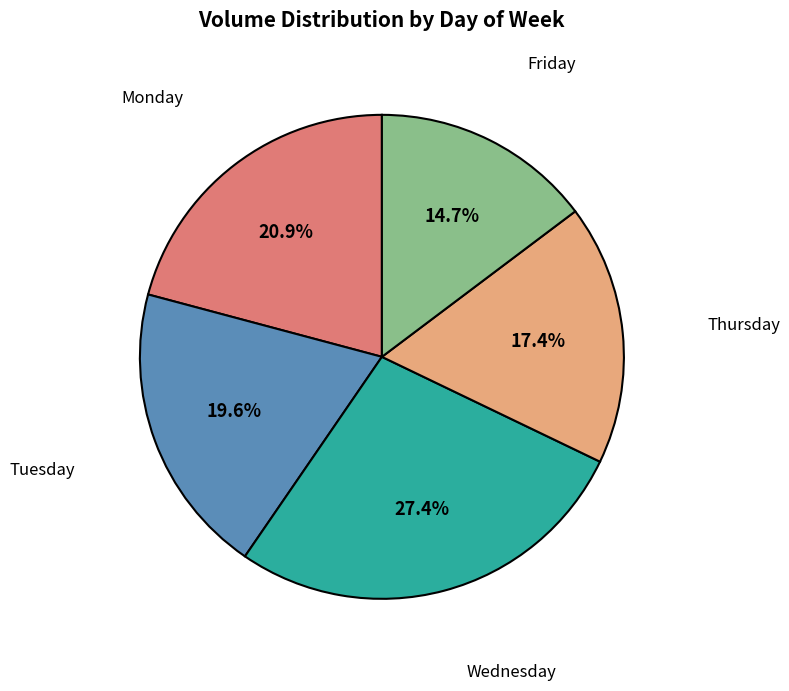

True or false: Tuesday accounts for 2% of the total.

False